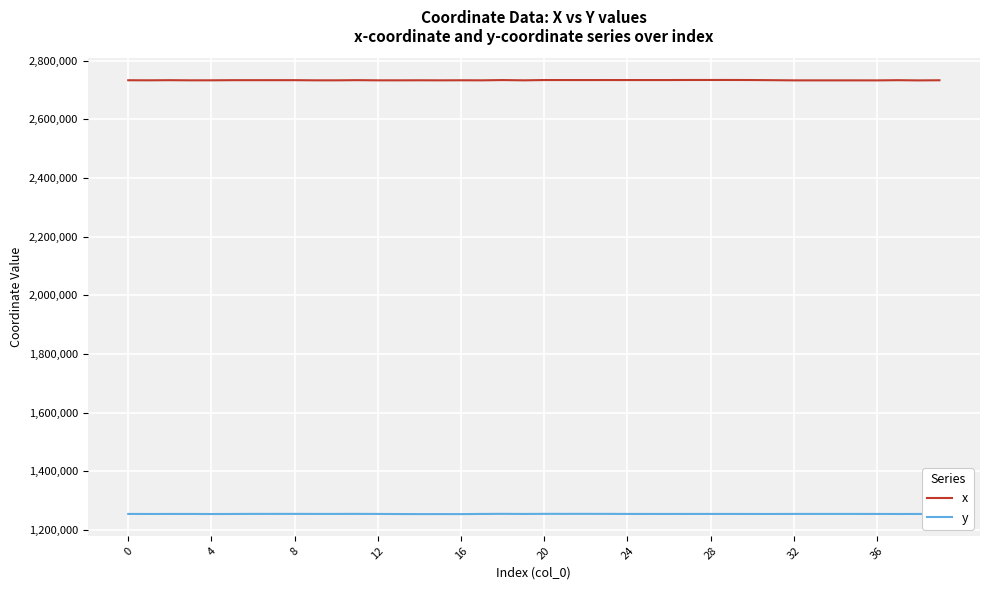

The value of y at 25 is 1254608.0. True or false?

True